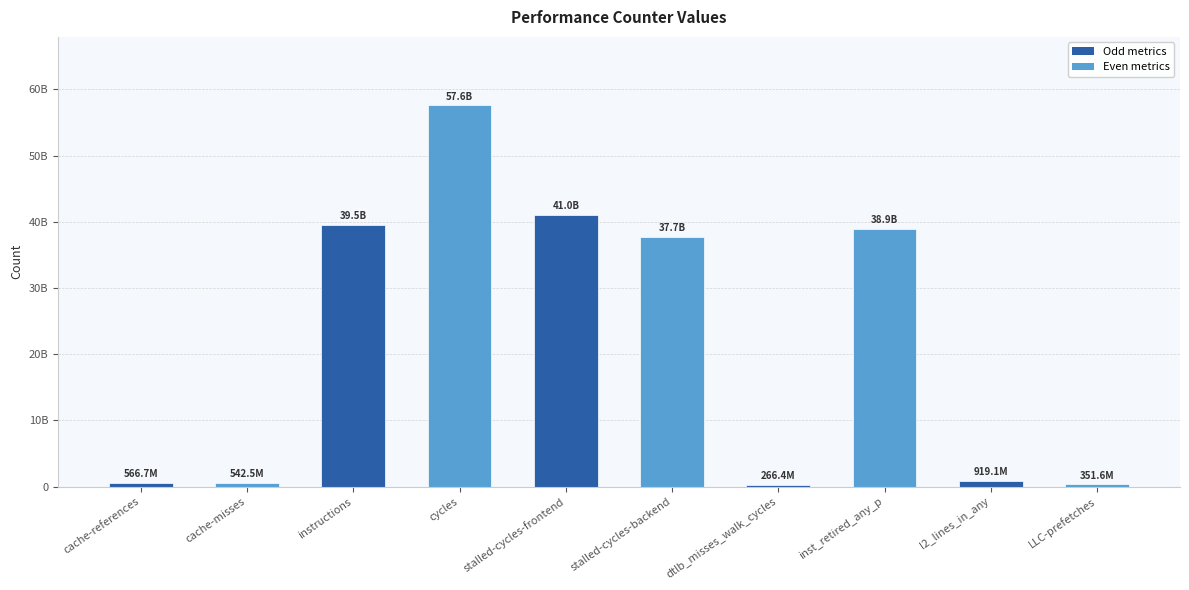

What is the label of the 8th bar from the left?

inst_retired_any_p